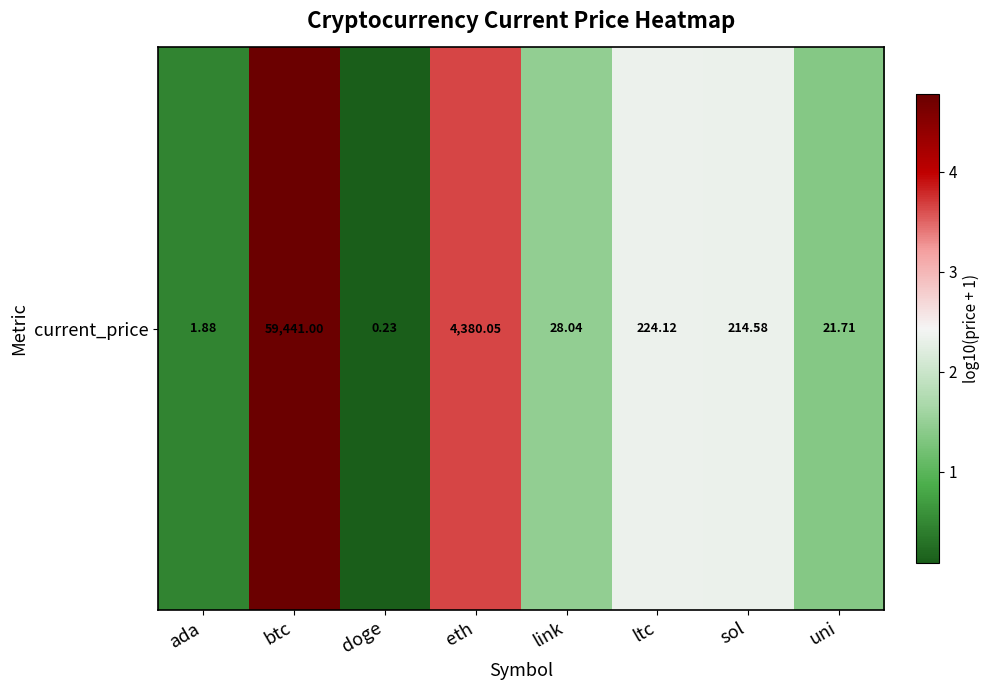

What value does the data have at eth?

3.6